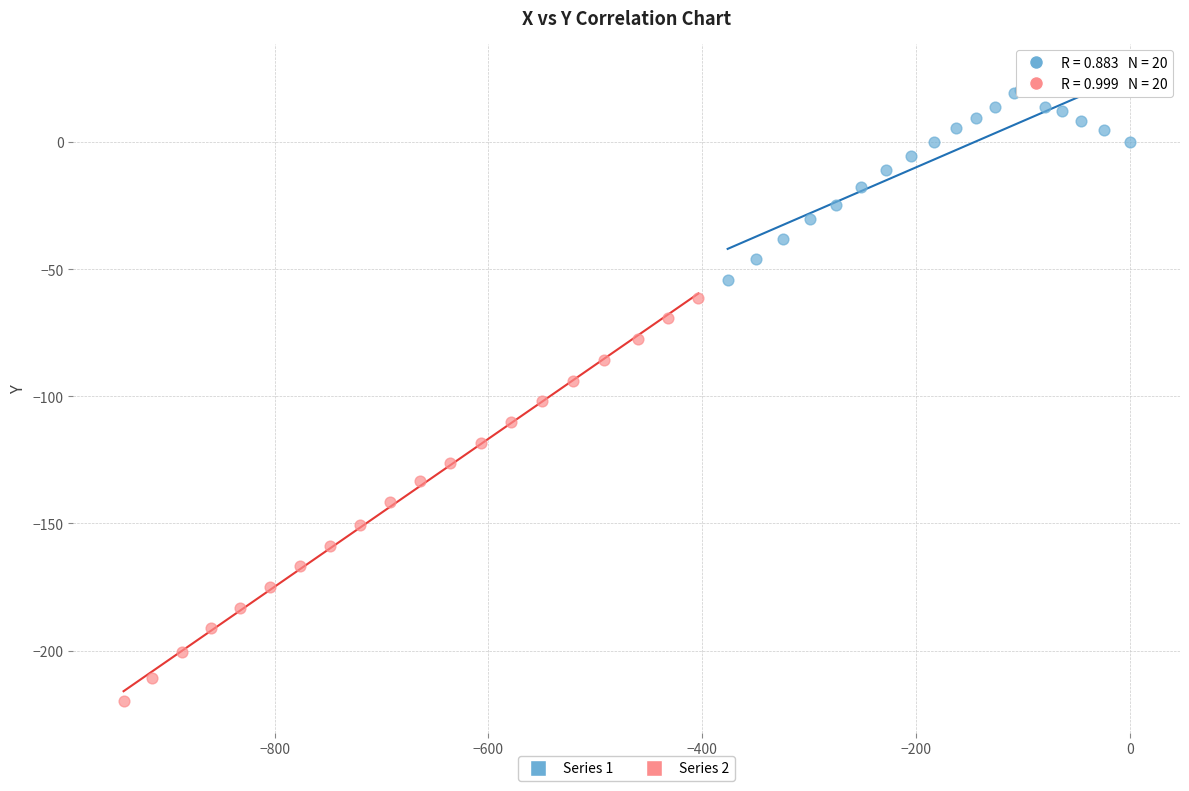

Which series has the widest spread of Y values?

Series 2